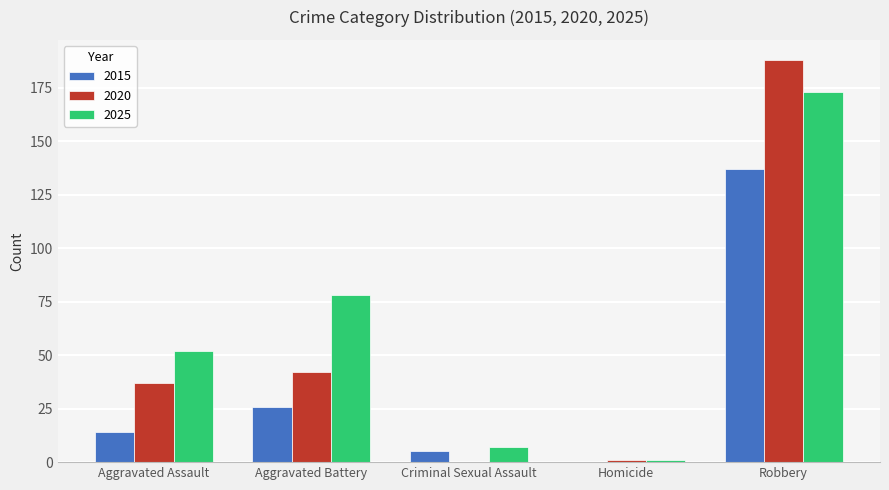

How many data points does each series have?

5